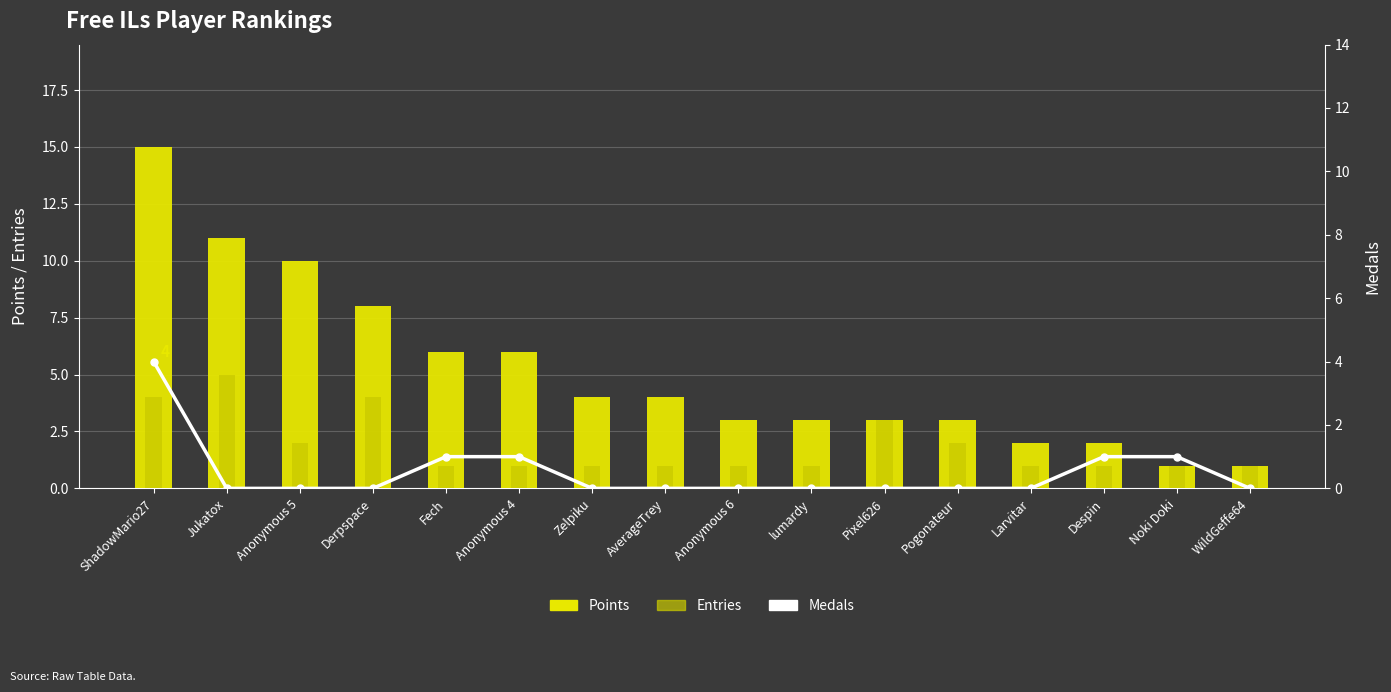

What is the sum of all Medals values?

8